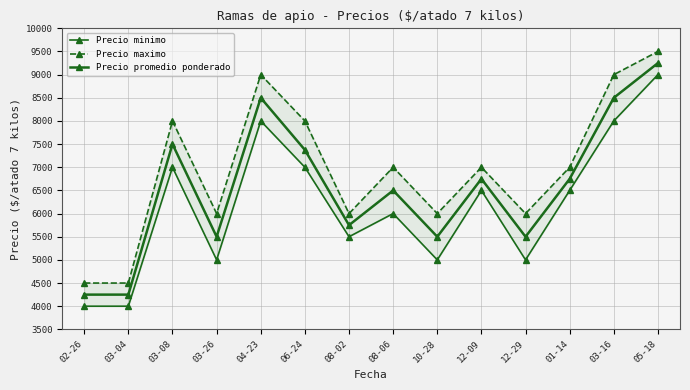

List the series in order of their peak value, lowest first.

Precio minimo, Precio promedio ponderado, Precio maximo